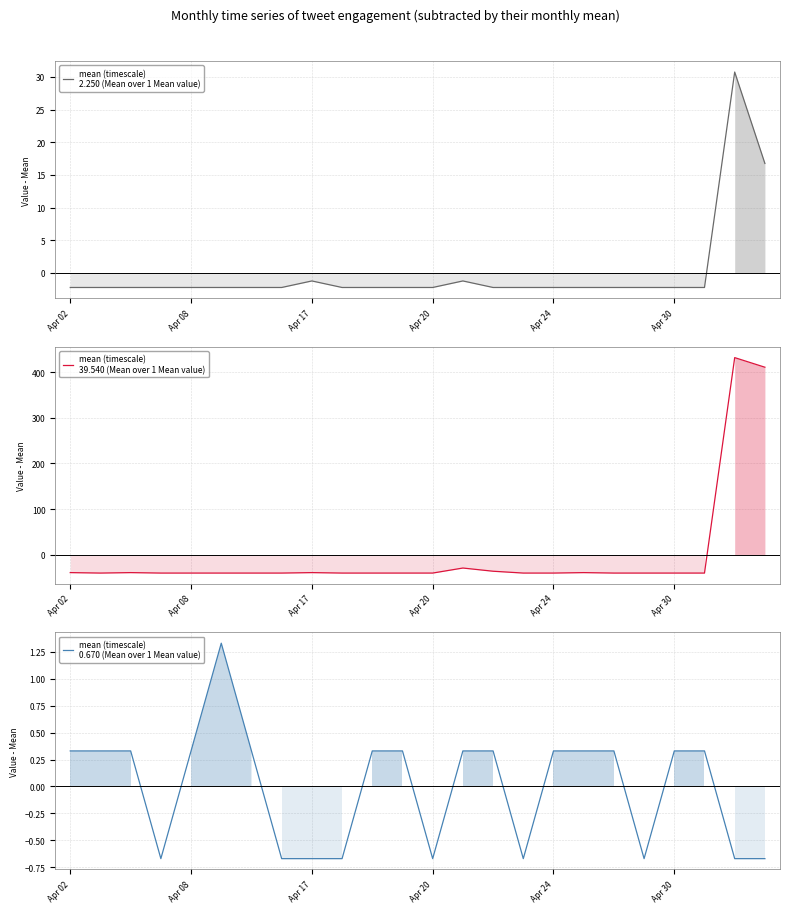

Which series changed the most between 7 and 22?

favorite_count